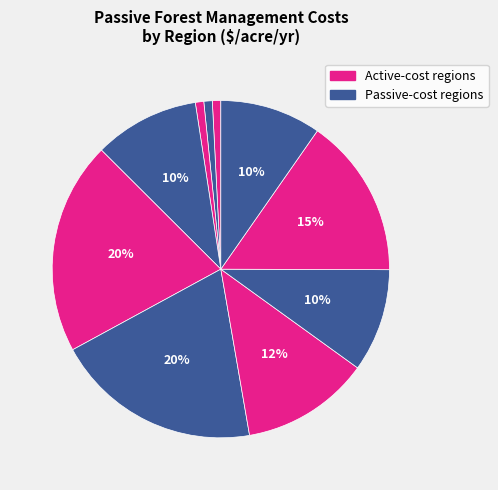

Rank the categories by value from highest to lowest.

Appalachian, Southeast, Mountain, Delta States, Northern Plains, Southern Plains, Pacific, Northeast, Lake States, Corn Belt